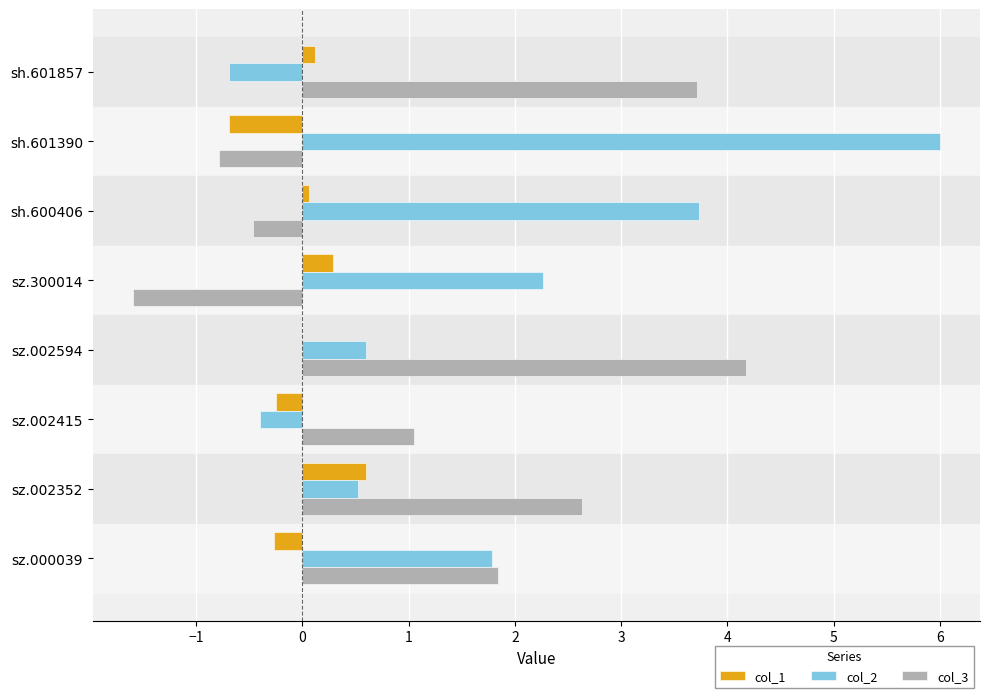

The col_2 series shows 1.8 at sz.000039. True or false?

True